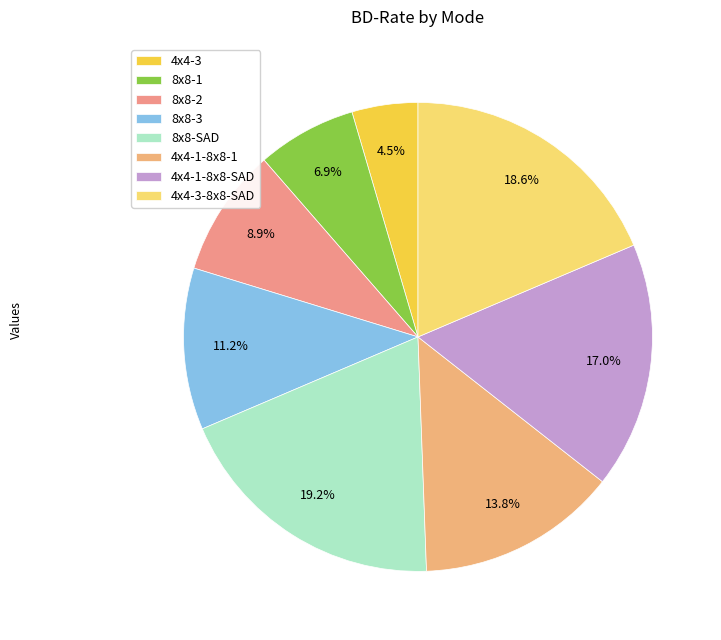

Is there a majority slice in this chart?

No